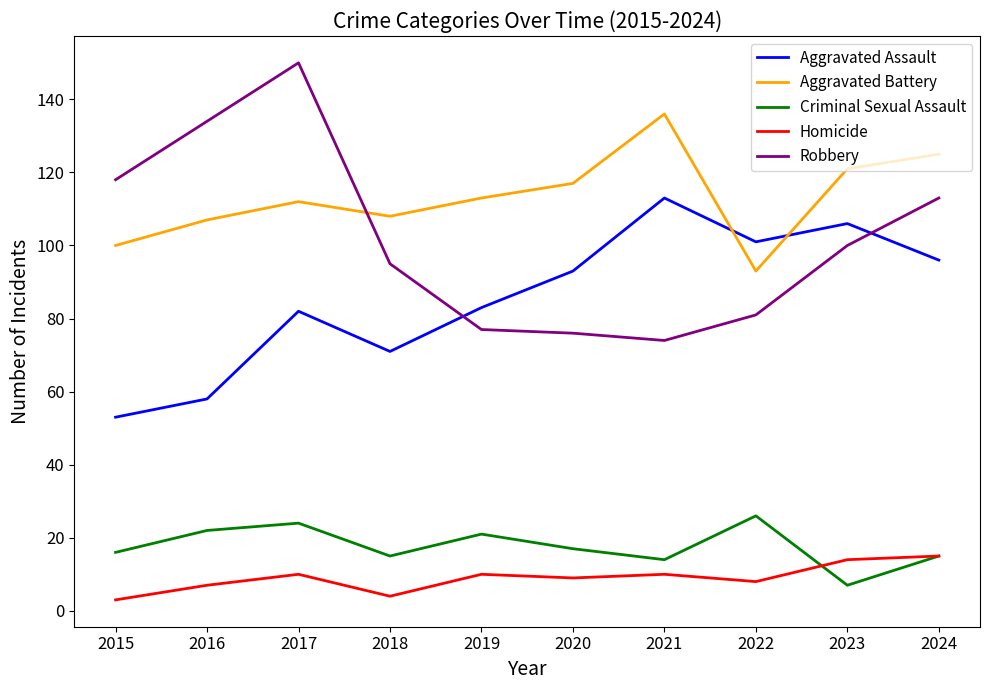

Is it true that Robbery equals 32 at 2021?

False